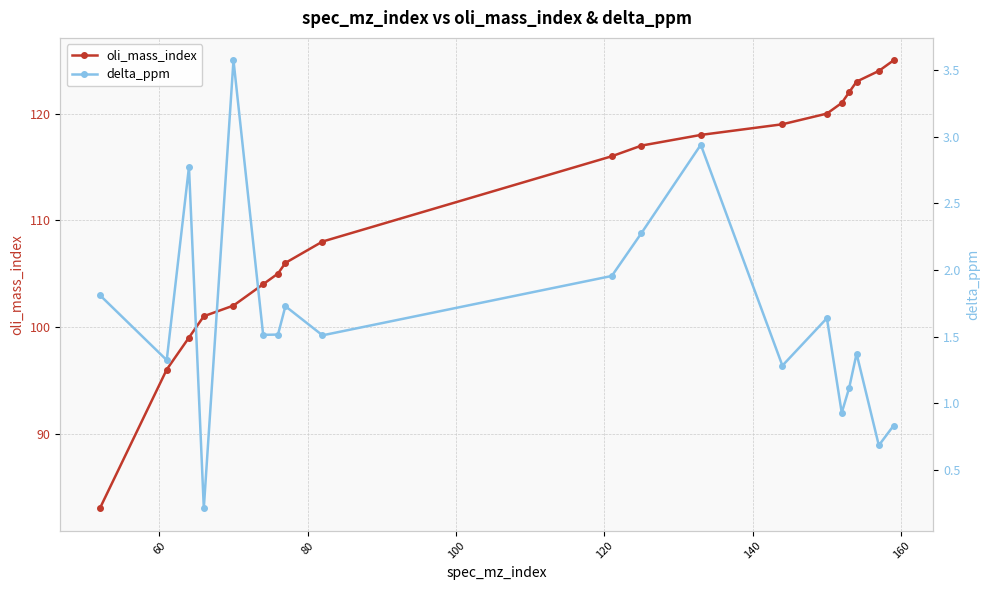

True or false: oli_mass_index has more than 0 interior local peaks.

False